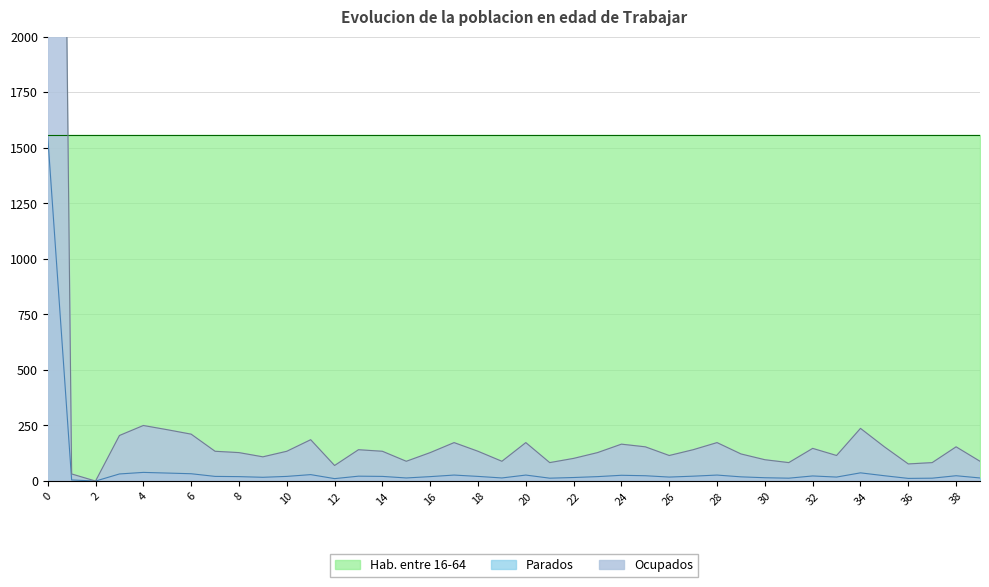

What is the difference between the Ocupados values at 23 and 2?

128